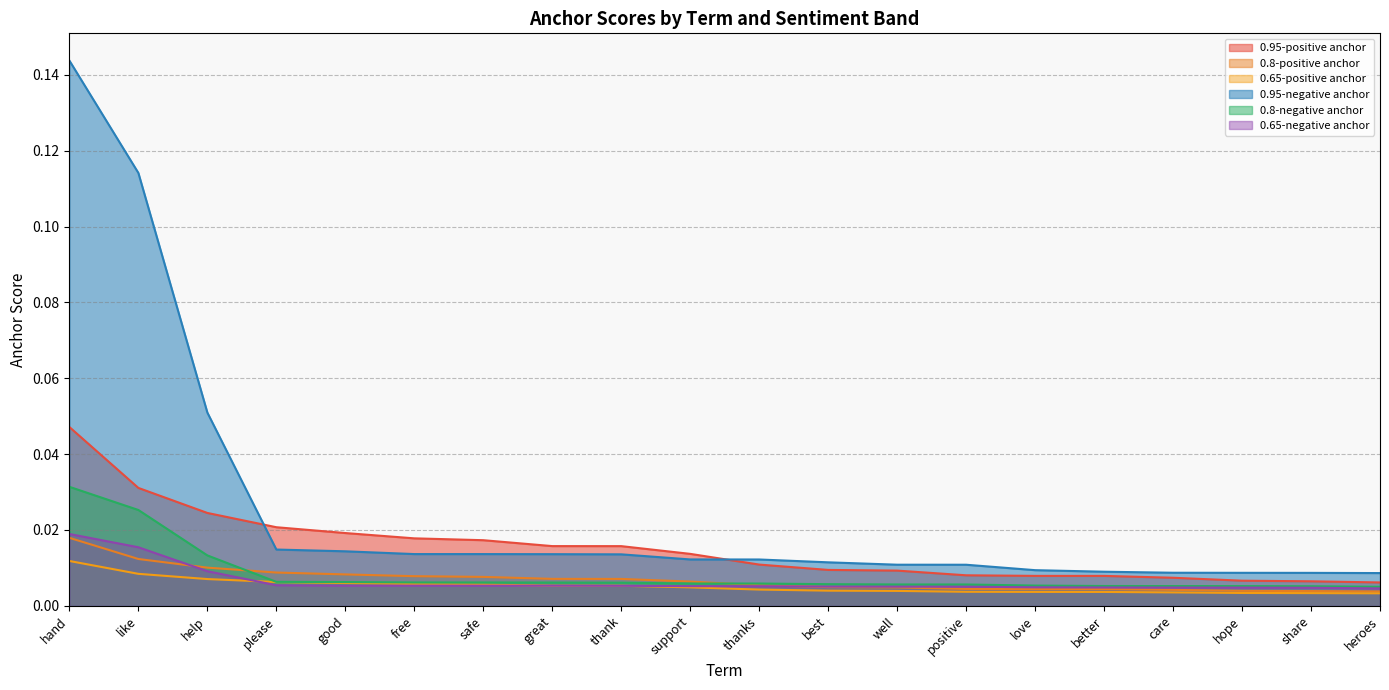

Between great and heroes, which series saw the biggest shift?

0.95-positive anchor